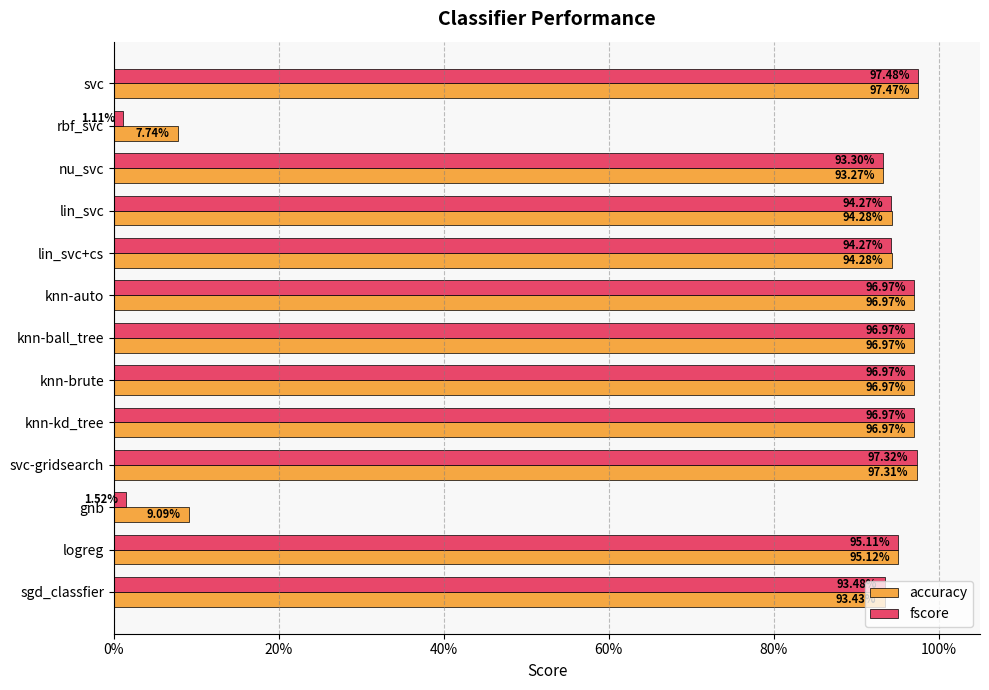

What are all the series names shown in the legend?

accuracy, fscore